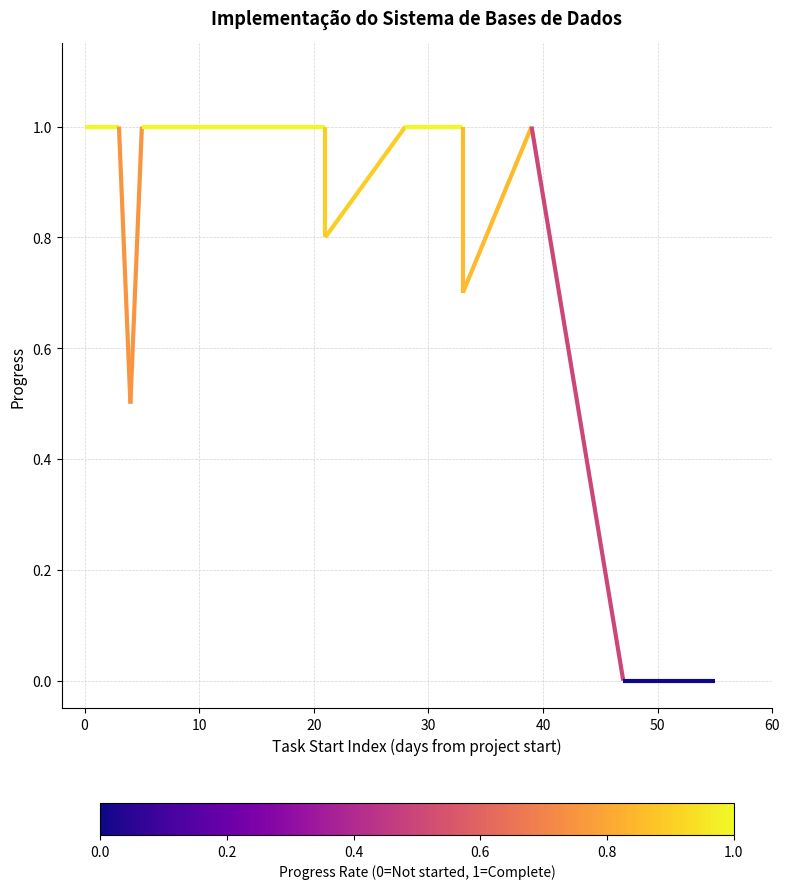

The chart shows a value of 1.2 at 9. True or false?

False